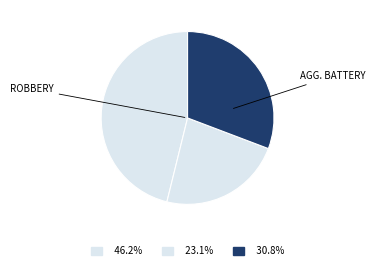

How many slices are in this pie chart?

3